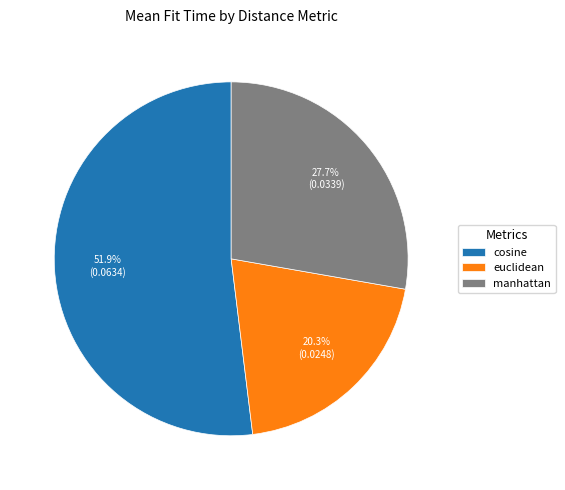

To the nearest percent, what is the average slice percentage?

33%